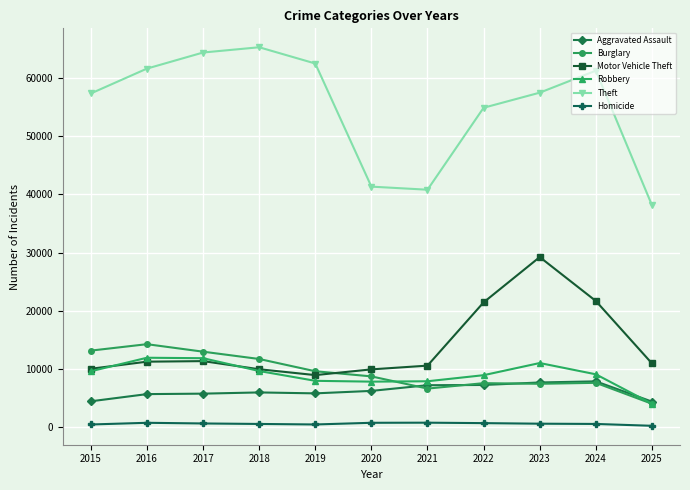

What is the difference between the highest and lowest values at 2025?

37891